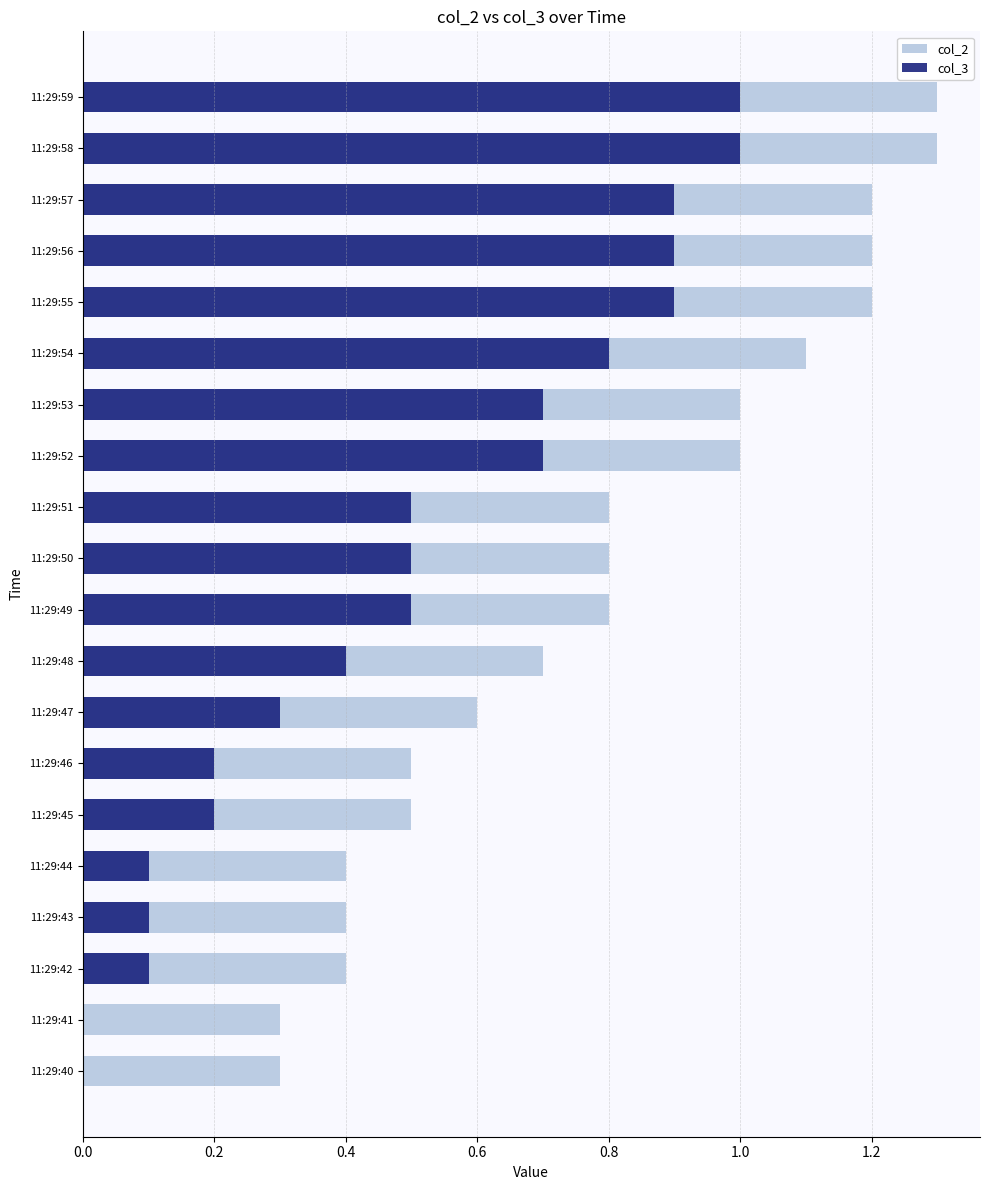

Which series changed the most between 11:29:41 and 11:29:49?

col_2